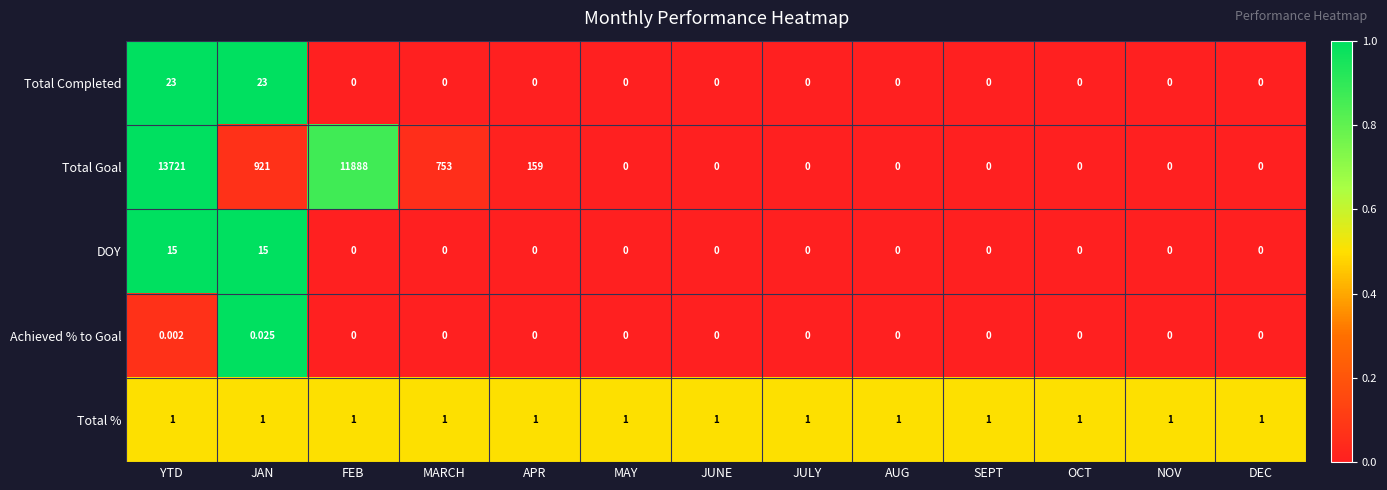

How many distinct data groups are displayed?

5